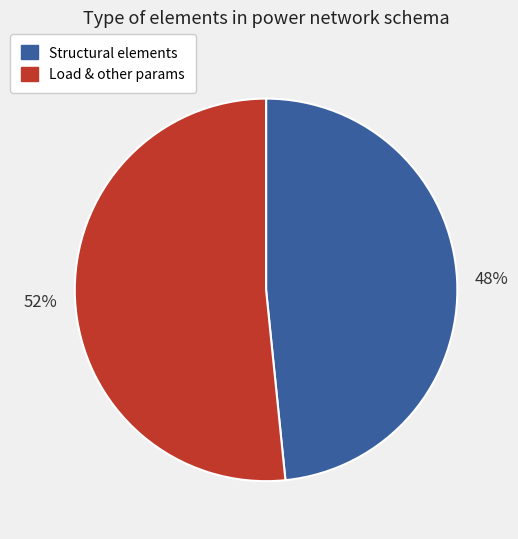

Does Structural elements represent more than half of the total?

No